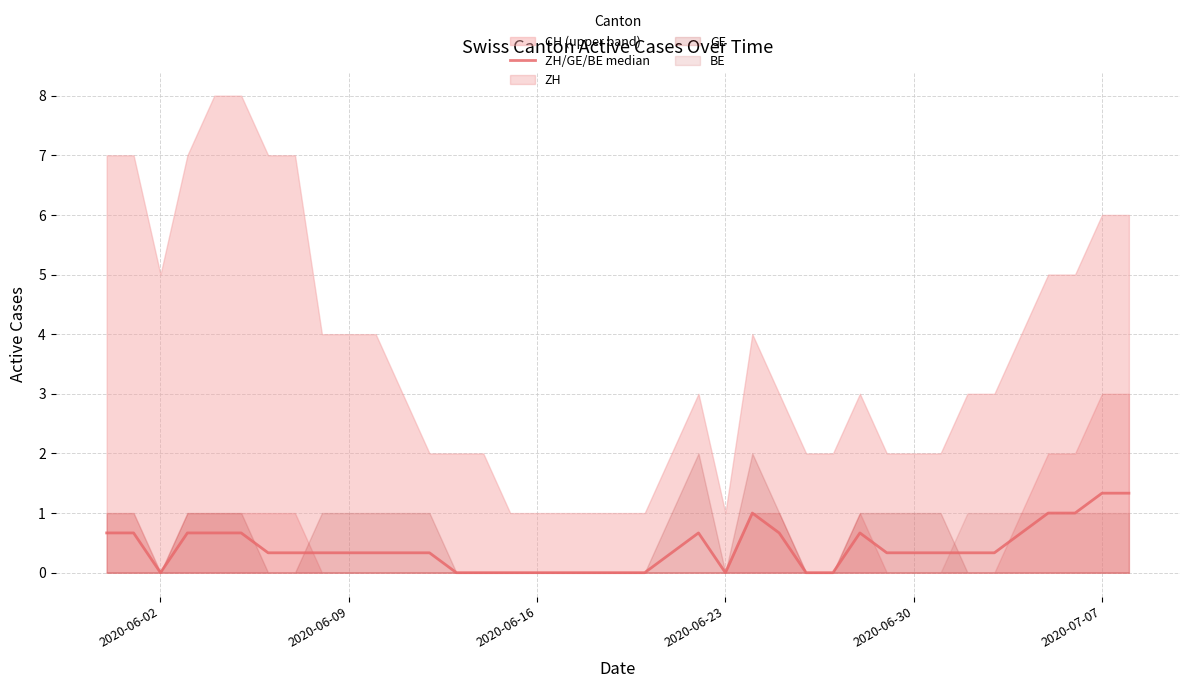

What is the sum of all values?

16.0